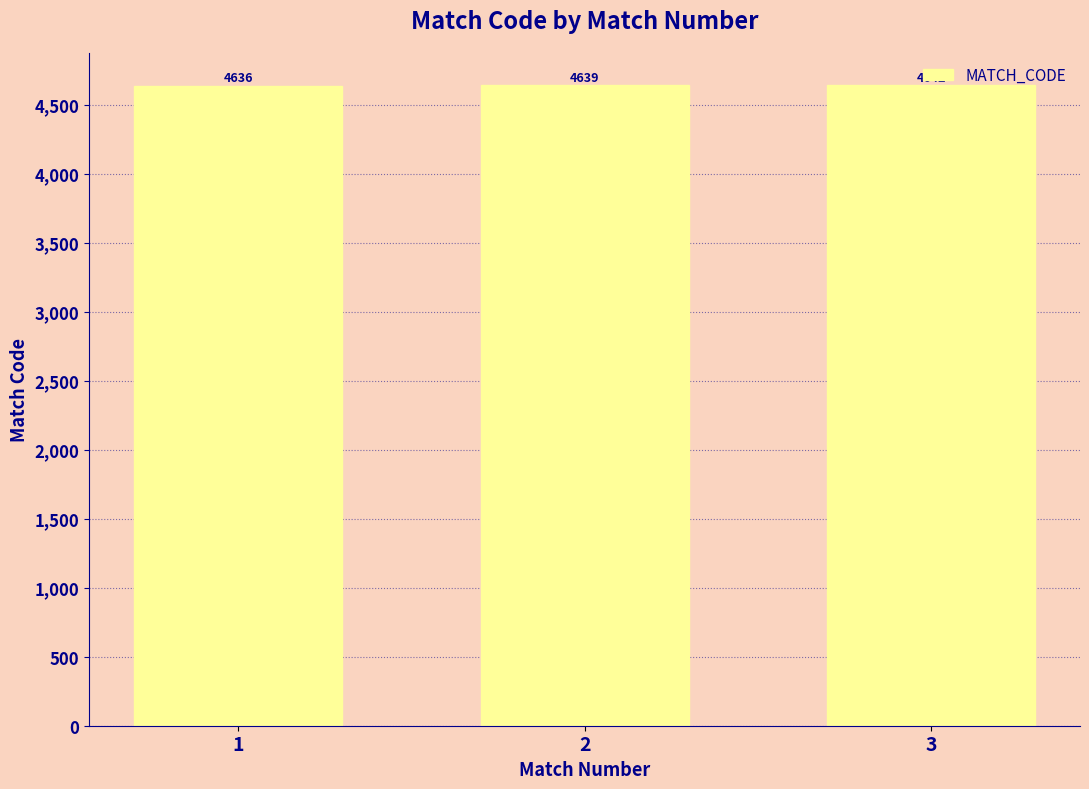

What is the change in value from 2 to 3?

+3